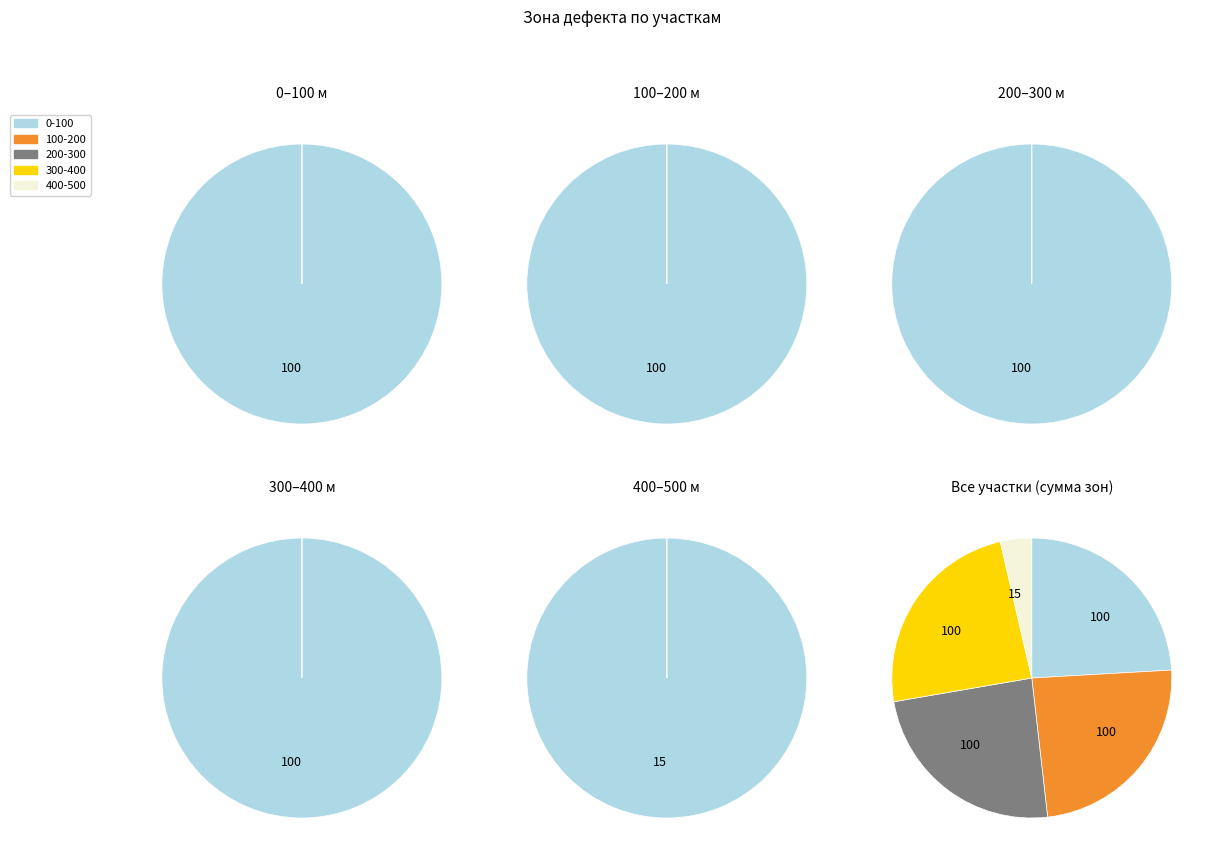

Is it true that 0-100 is 31% of the pie?

False